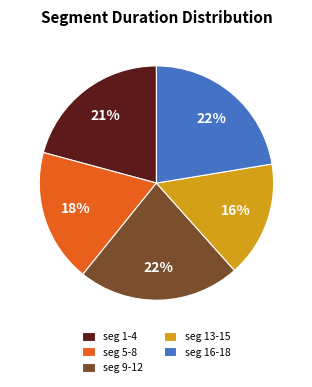

Is the sum of seg 1-4 and seg 9-12 greater than half?

No